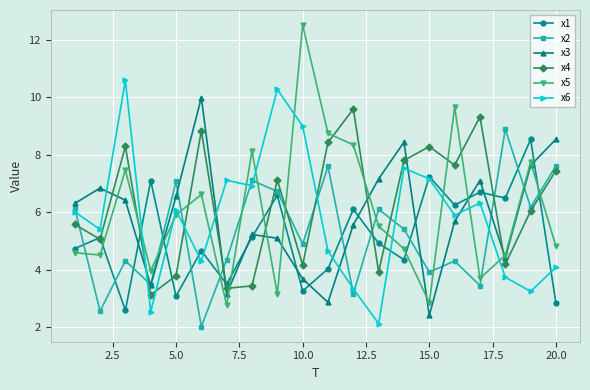

Does the chart have visible grid lines?

Yes